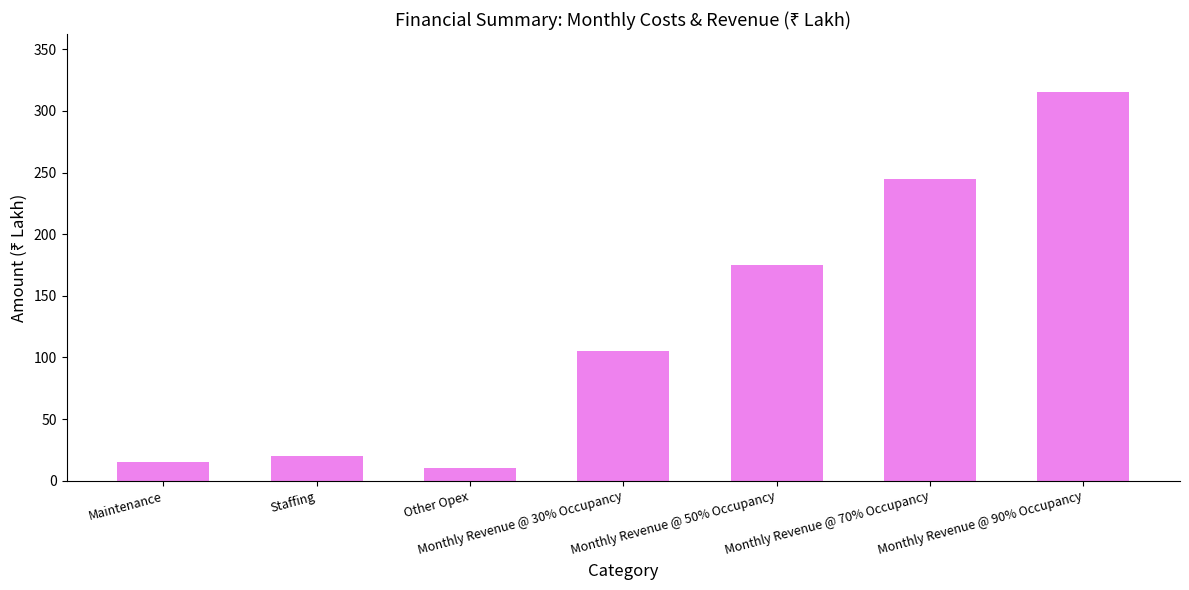

What is the smallest value displayed?

10